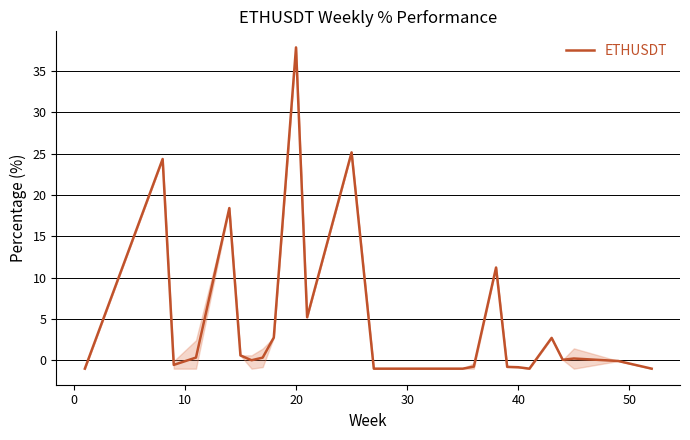

What is the greatest value displayed?

37.9